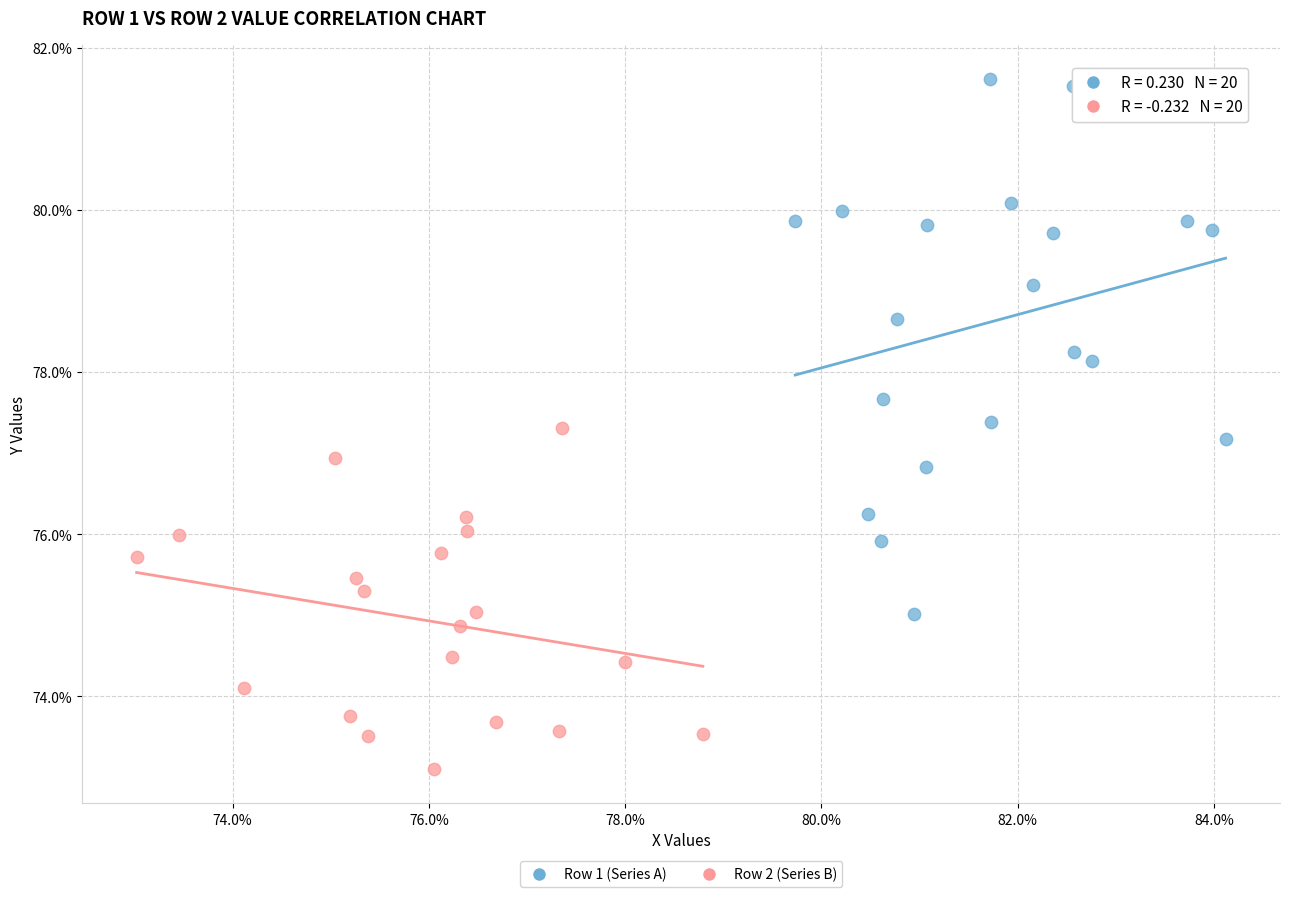

Which series reaches the minimum Y coordinate?

Row 2 (Series B)